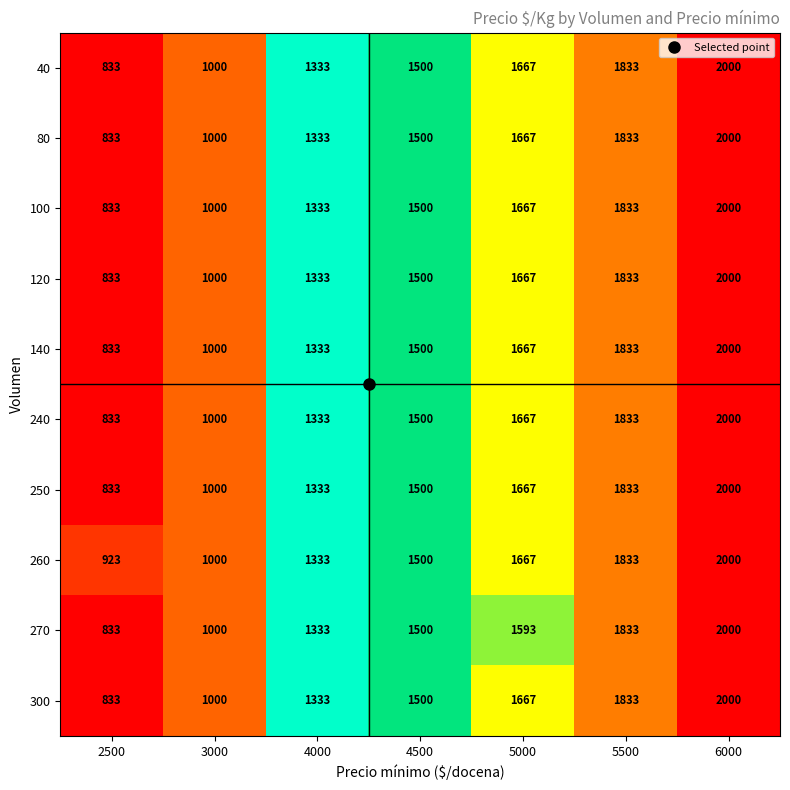

Where is 80 nearest to the value 1416?

4000